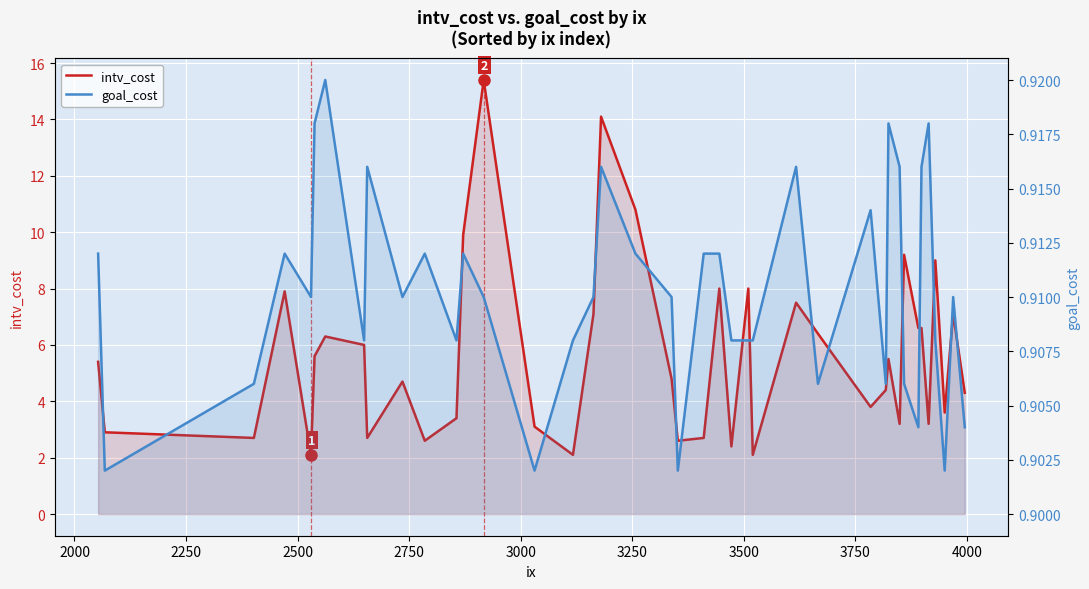

True or false: intv_cost and goal_cost cross at least once.

False